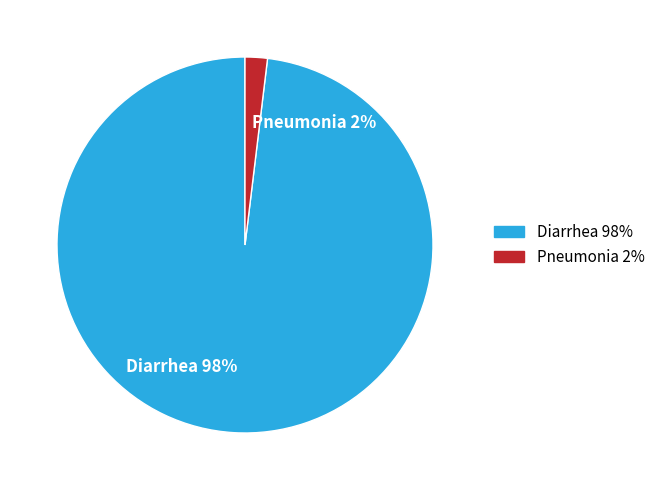

Rank the categories by value from lowest to highest.

Pneumonia, Diarrhea